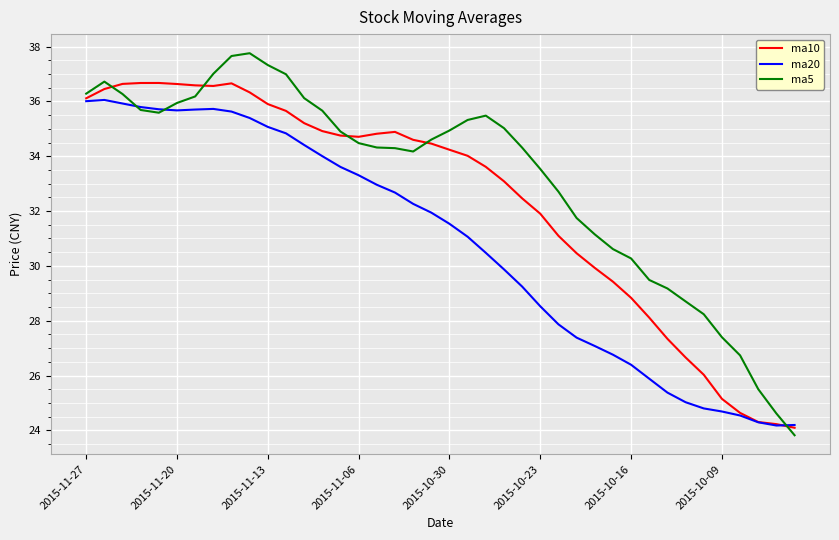

Which series has the widest spread of values?

ma5